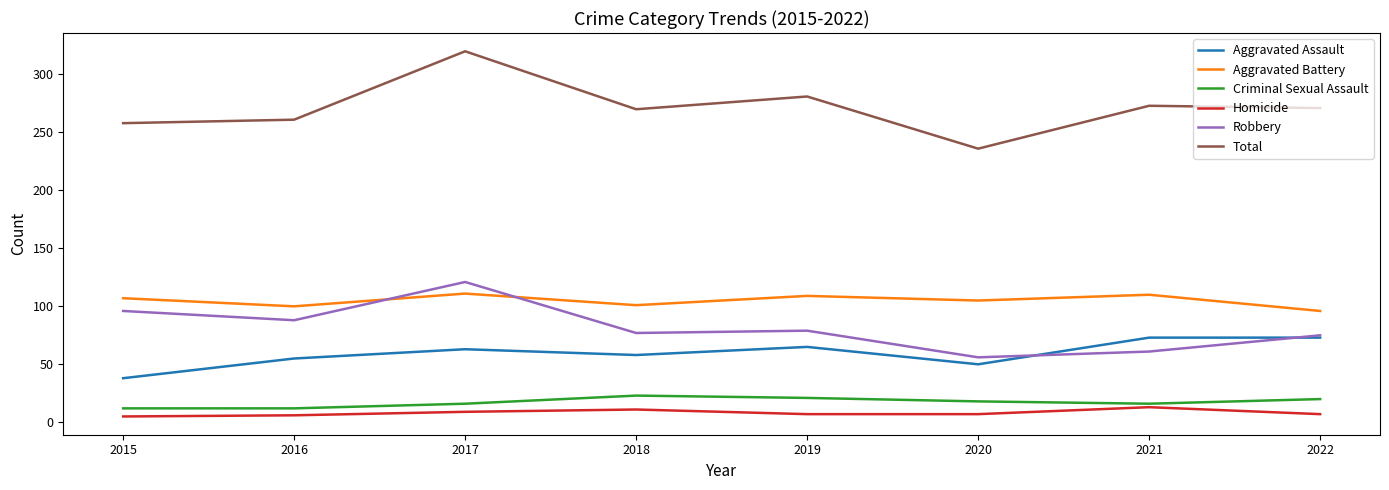

Which series has the largest total across all categories?

Total